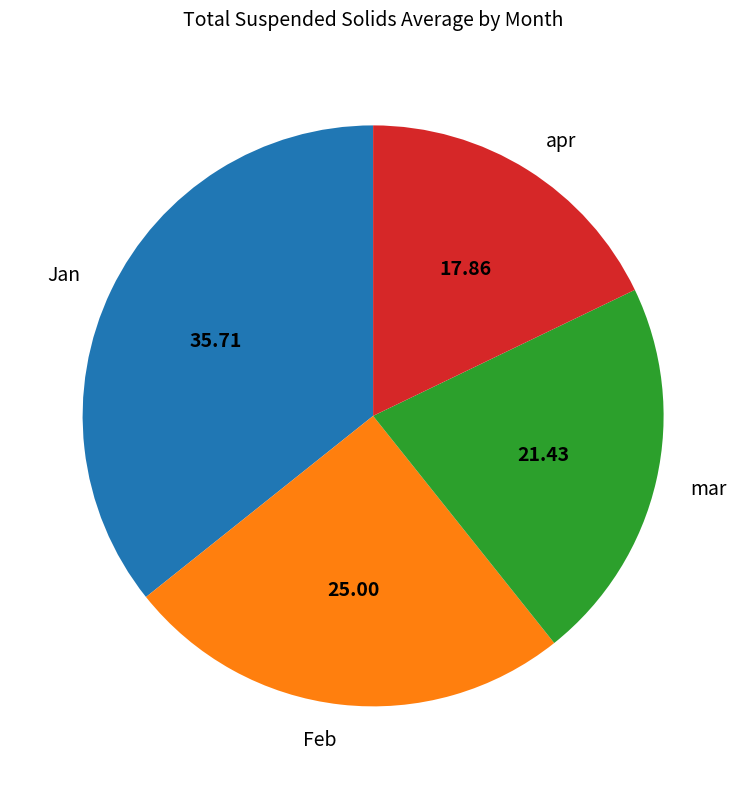

What is the smallest slice in the pie chart?

apr